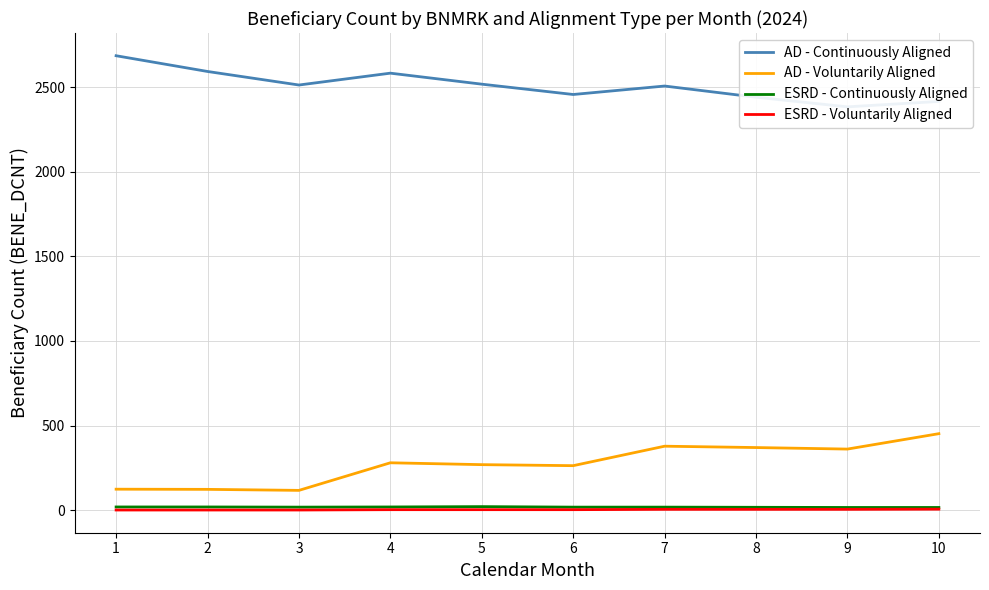

At how many categories does at least one series exceed 1007?

10